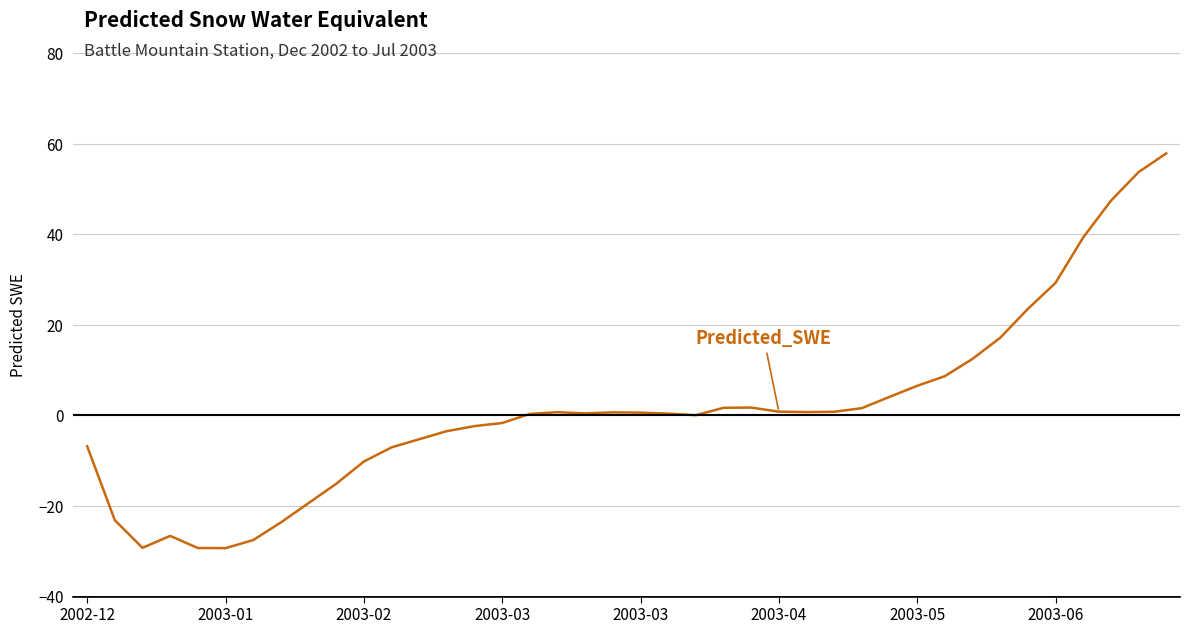

What is the greatest value displayed?

57.9